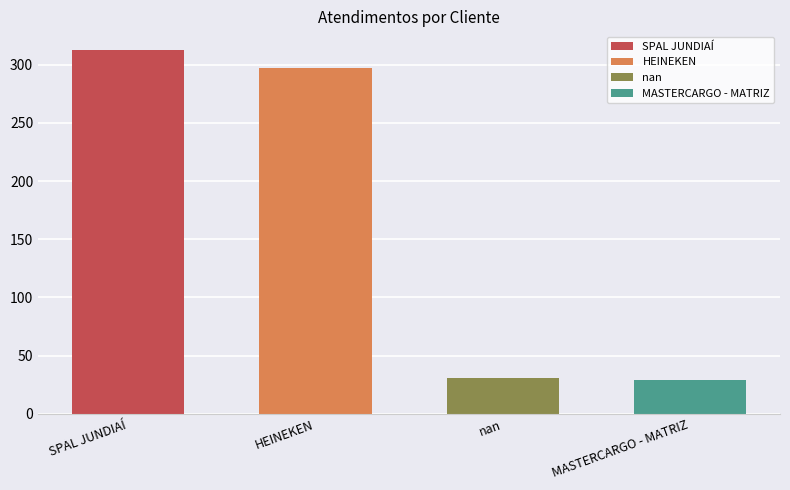

How many data points does each series have?

4